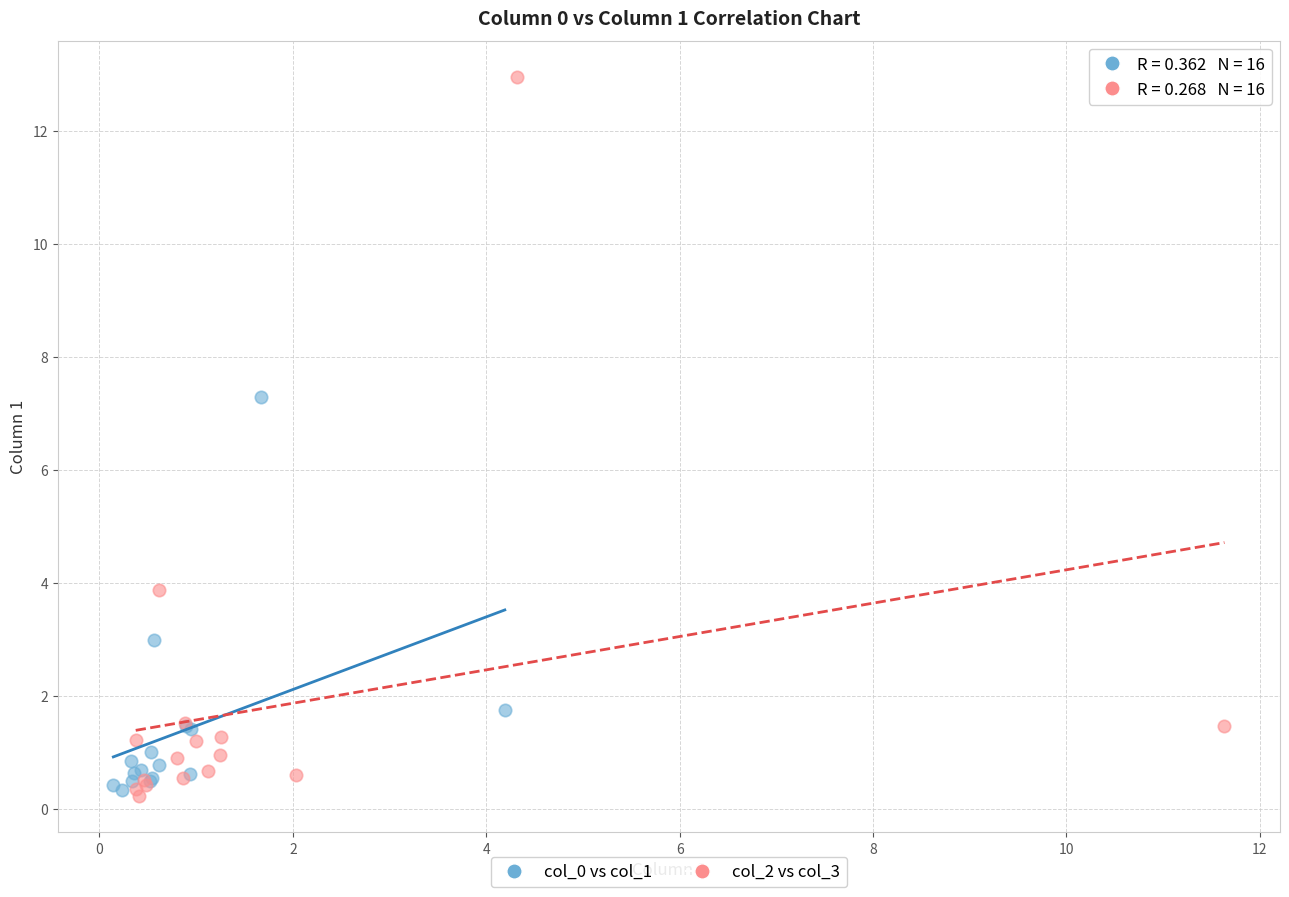

Which series reaches the maximum Y coordinate?

col_2 vs col_3